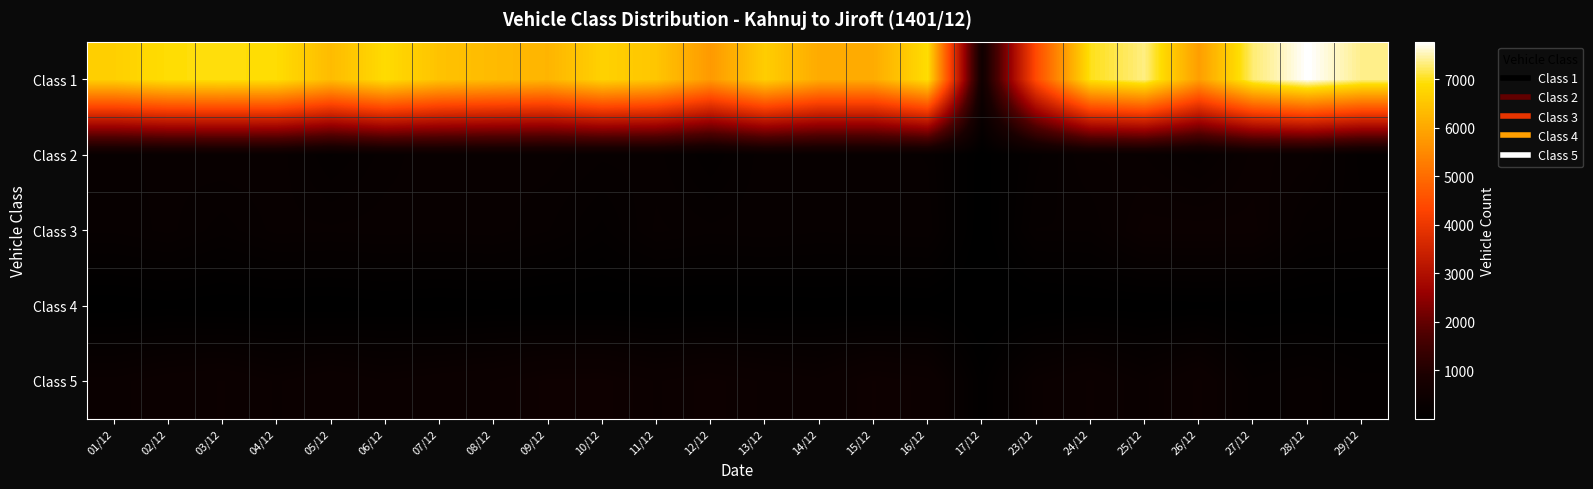

Reading left to right, transcribe all the data shown in this chart.

Class 1: 01/12=6667	02/12=6911	03/12=6940	04/12=6896	05/12=6331	06/12=6867	07/12=6451	08/12=6321	09/12=6217	10/12=6703	11/12=6501	12/12=5757	13/12=6641	14/12=6048	15/12=6055	16/12=6903	17/12=559	23/12=4429	24/12=6980	25/12=7334	26/12=5835	27/12=7284	28/12=7771	29/12=7364
Class 2: 01/12=268	02/12=283	03/12=299	04/12=298	05/12=179	06/12=259	07/12=301	08/12=290	09/12=291	10/12=251	11/12=258	12/12=153	13/12=267	14/12=271	15/12=270	16/12=240	17/12=34	23/12=201	24/12=308	25/12=303	26/12=222	27/12=347	28/12=322	29/12=168
Class 3: 01/12=251	02/12=284	03/12=226	04/12=286	05/12=281	06/12=290	07/12=284	08/12=292	09/12=246	10/12=172	11/12=282	12/12=253	13/12=267	14/12=249	15/12=257	16/12=266	17/12=23	23/12=245	24/12=245	25/12=384	26/12=385	27/12=379	28/12=219	29/12=198
Class 4: 01/12=31	02/12=46	03/12=31	04/12=37	05/12=28	06/12=45	07/12=33	08/12=43	09/12=33	10/12=34	11/12=29	12/12=31	13/12=31	14/12=40	15/12=32	16/12=40	17/12=1	23/12=22	24/12=39	25/12=35	26/12=45	27/12=39	28/12=43	29/12=27
Class 5: 01/12=350	02/12=399	03/12=429	04/12=359	05/12=418	06/12=367	07/12=401	08/12=428	09/12=498	10/12=503	11/12=421	12/12=472	13/12=418	14/12=379	15/12=489	16/12=442	17/12=98	23/12=356	24/12=432	25/12=325	26/12=438	27/12=221	28/12=259	29/12=201